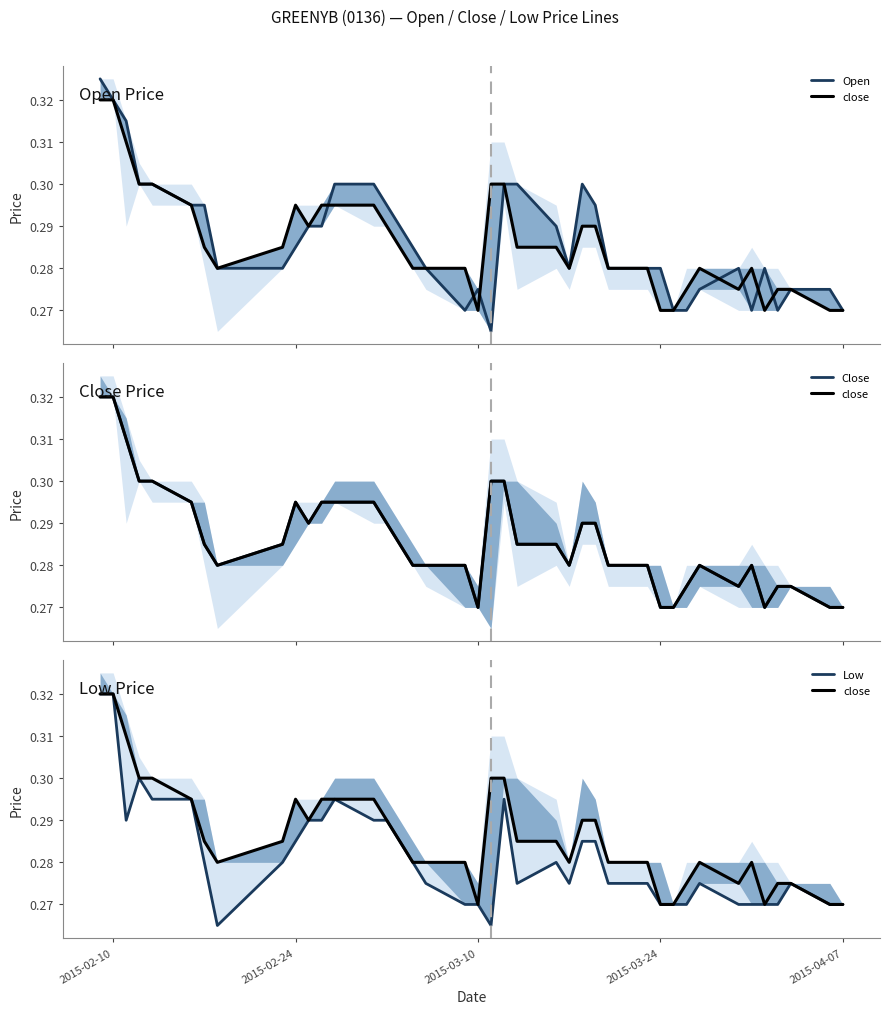

How many lines are shown in the chart?

4